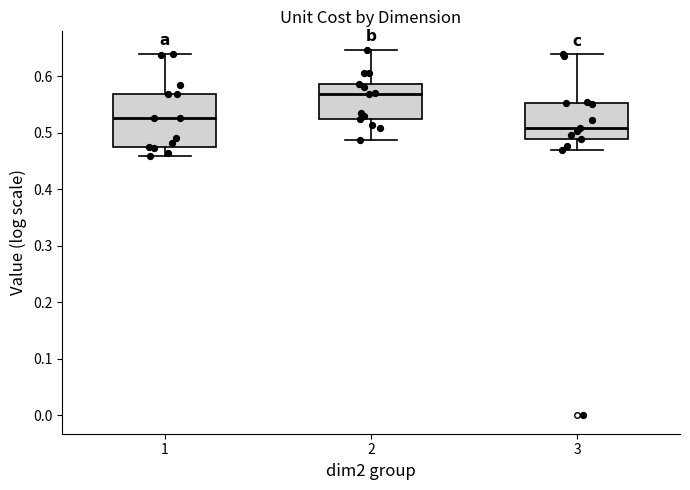

Comparing the boxes themselves (not the whiskers), which one is the tallest?

1